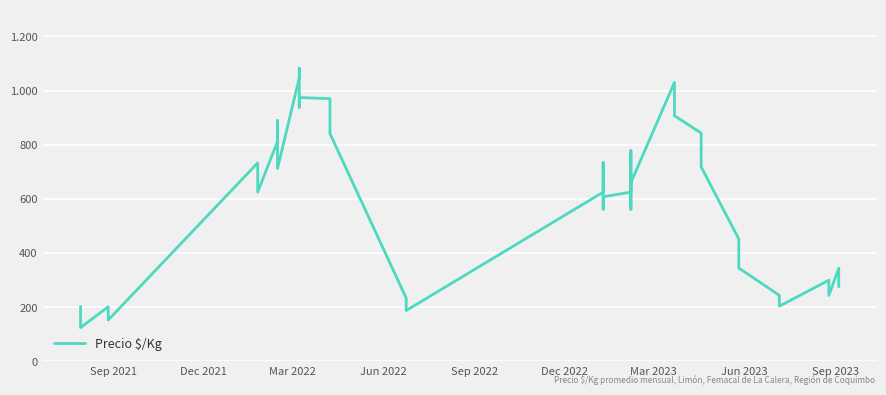

What is the minimum value shown in the chart?

125